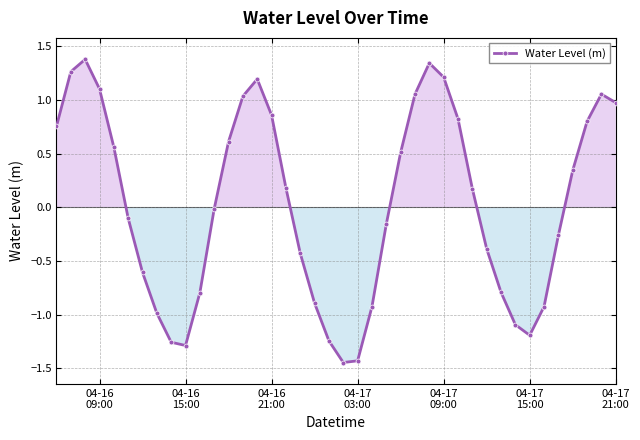

True or false: the data has more than 0 interior local peaks.

True